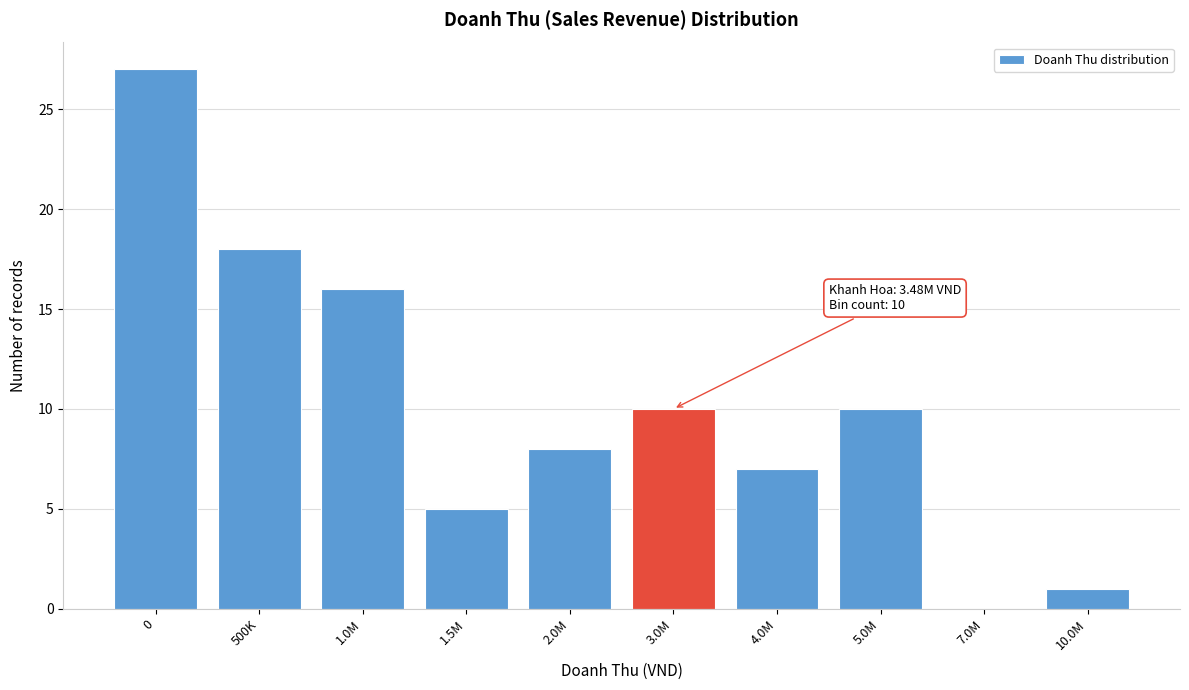

Reading left to right, transcribe all the data shown in this chart.

0=27	500K=18	1.0M=16	1.5M=5	2.0M=8	3.0M=10	4.0M=7	5.0M=10	7.0M=0	10.0M=1